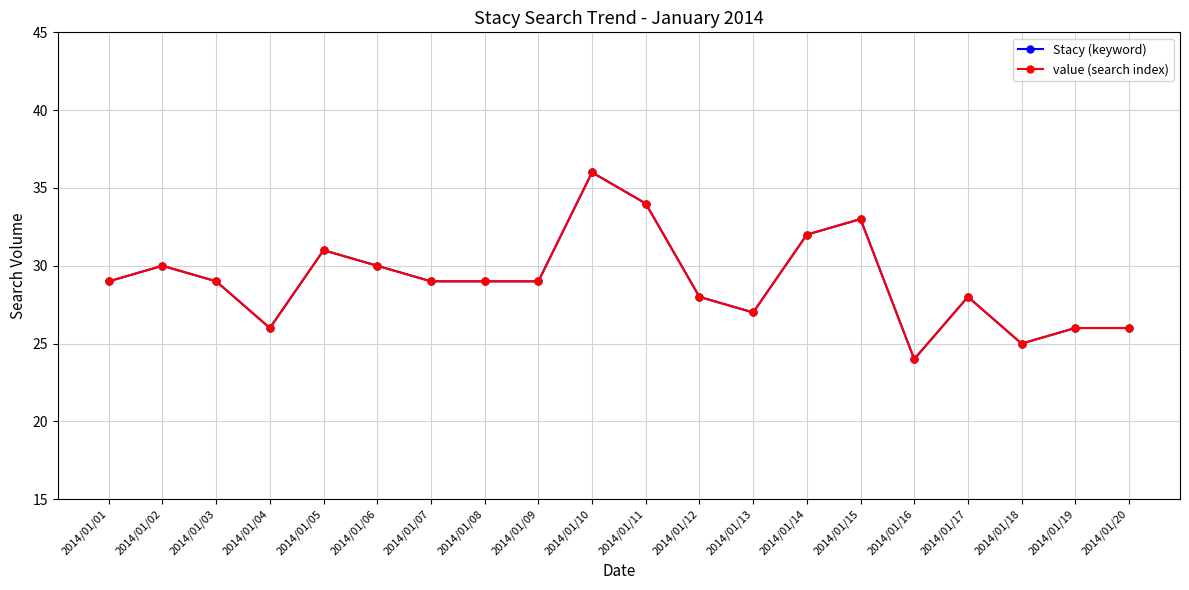

Does the chart have visible grid lines?

Yes